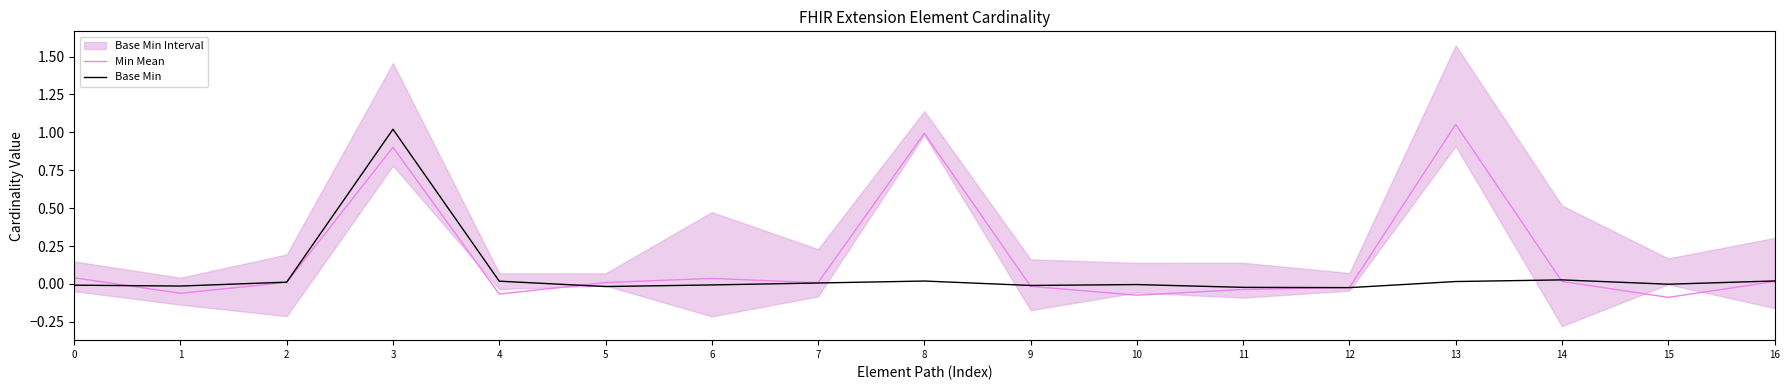

At which label is Base Min closest to 0?

15